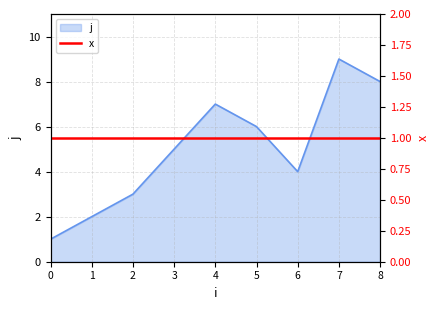

What is the difference between the maximum and minimum values?

8